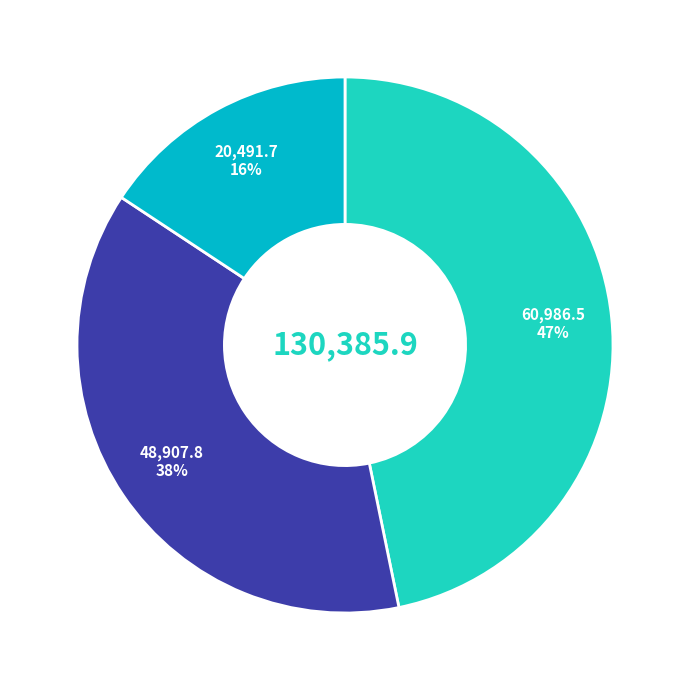

To the nearest percent, what is the average slice percentage?

33%